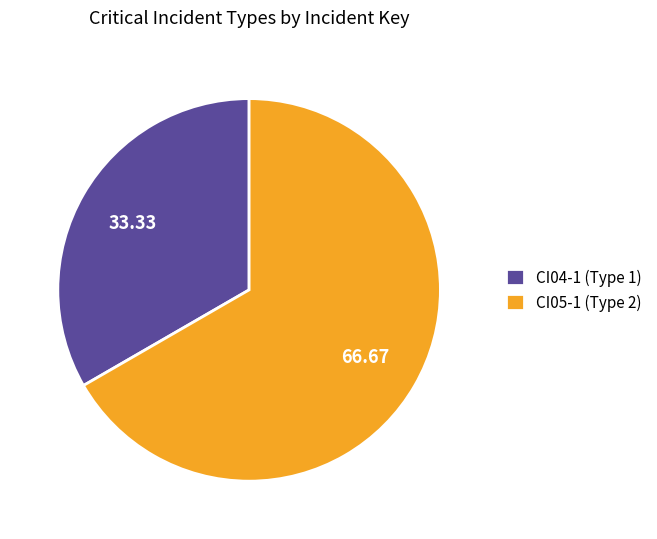

Do CI04-1 (Type 1) and CI05-1 (Type 2) together represent more than half of the pie?

Yes